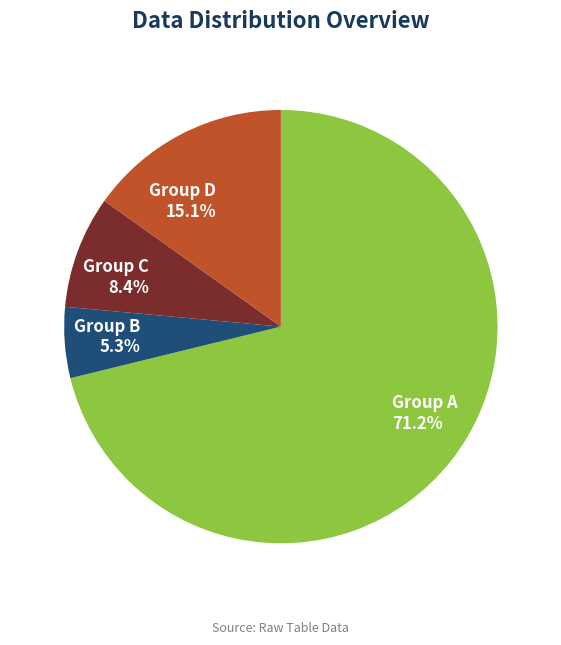

Rank the categories by value from lowest to highest.

Group B 5.3%, Group C 8.4%, Group D 15.1%, Group A 71.2%